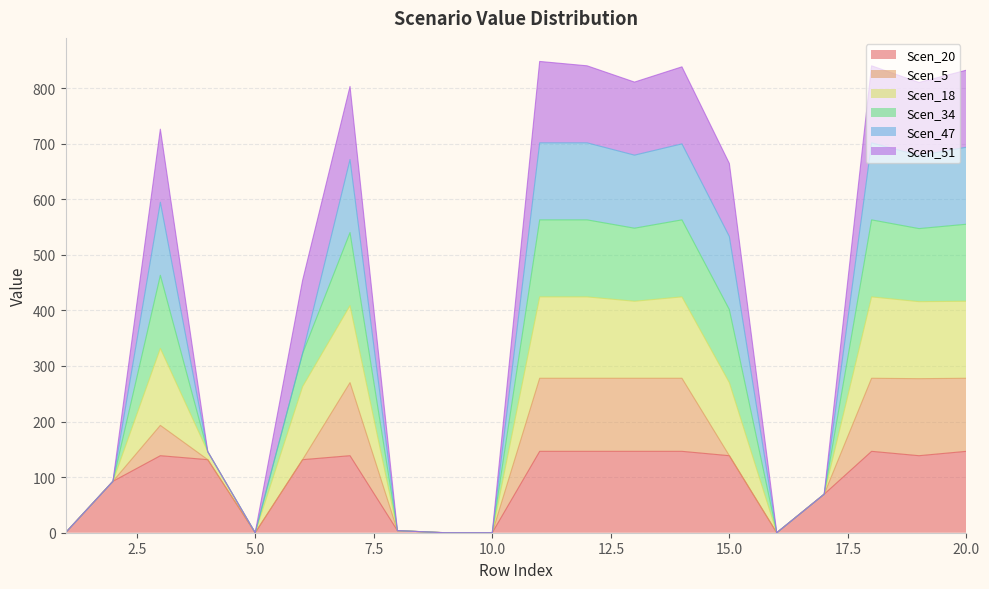

What is the total value across all series at 15.0?

664.4